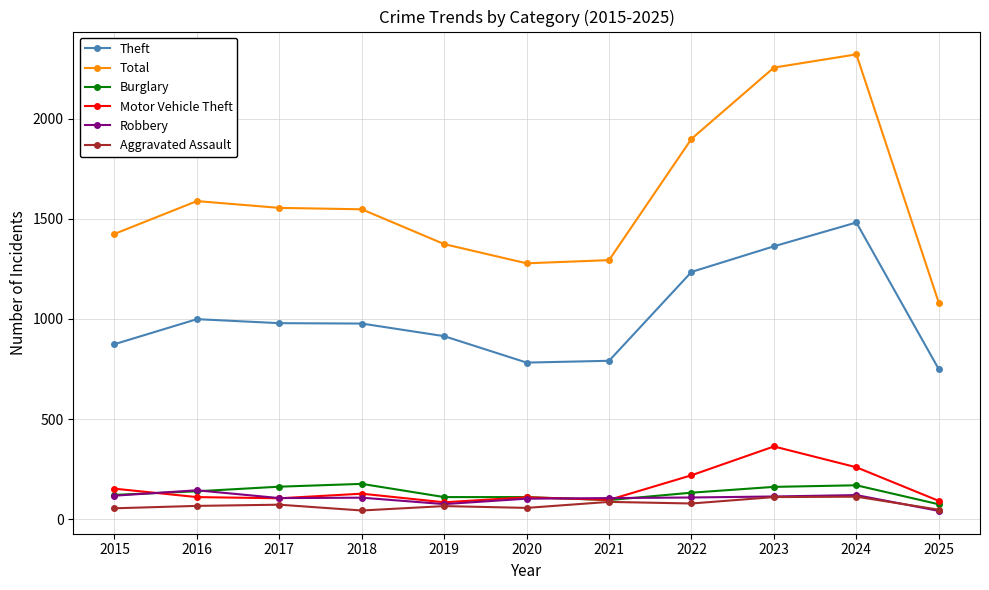

What is the smallest value displayed?

41